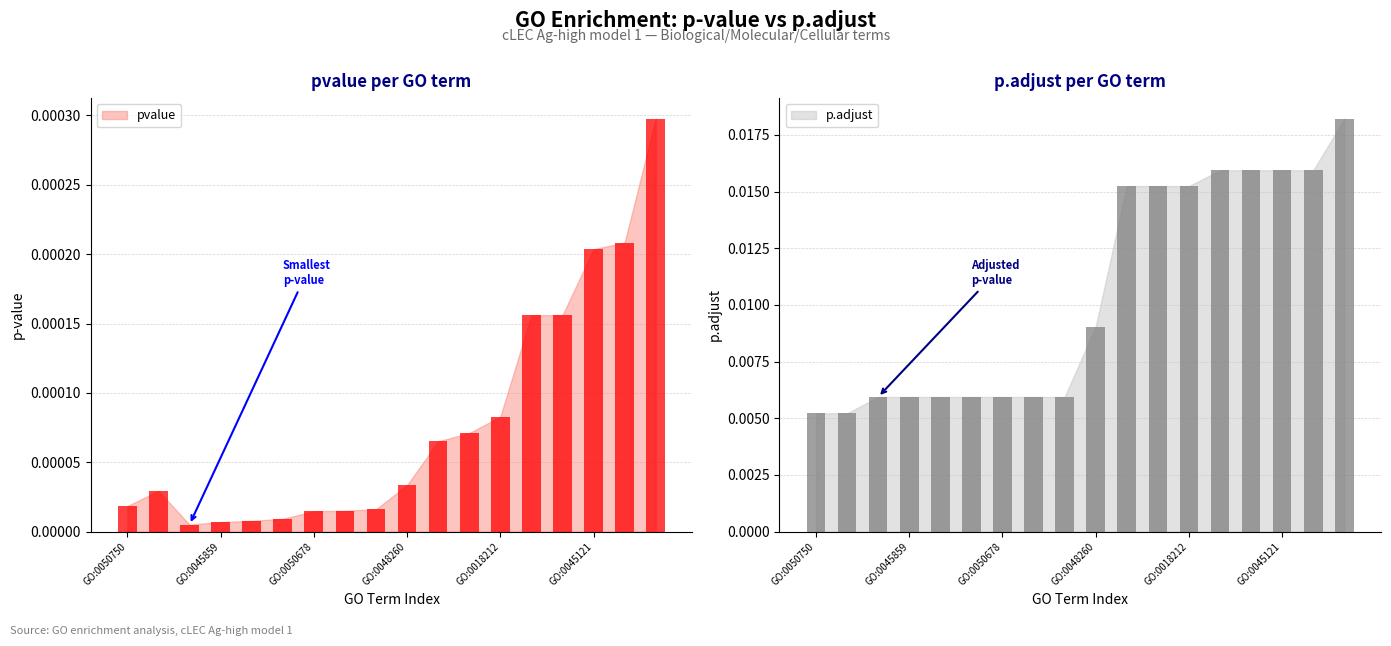

At which category does the chart reach its minimum across all series?

GO:0061097